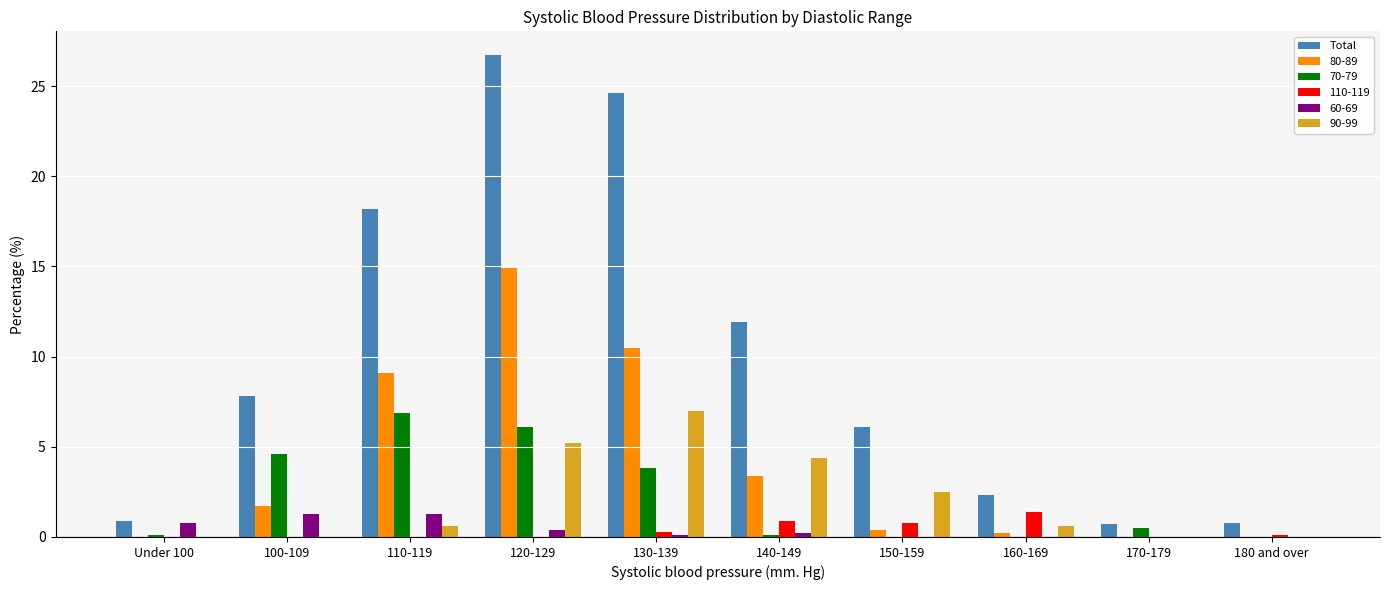

The value of 80-89 at 120-129 is 14.9. True or false?

True